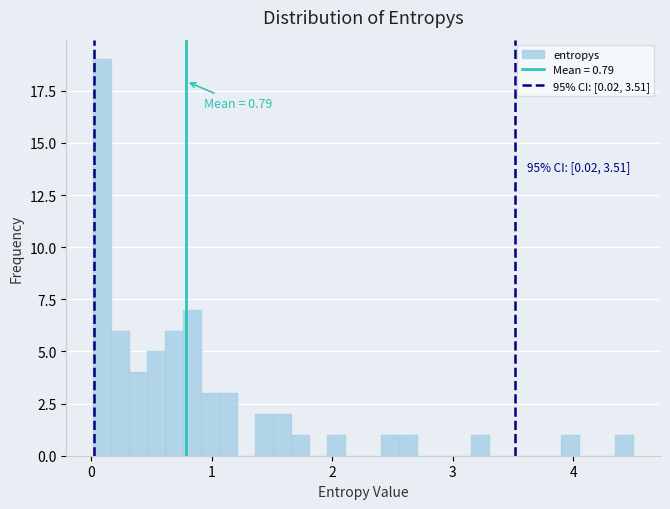

Read against the x-axis, roughly where is the centre of the tallest bar?

0.1